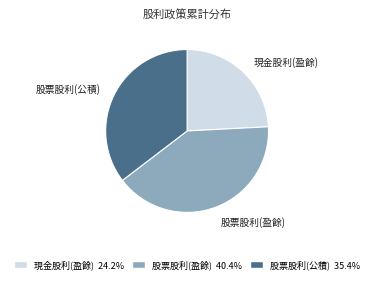

Does any single category account for the majority?

No